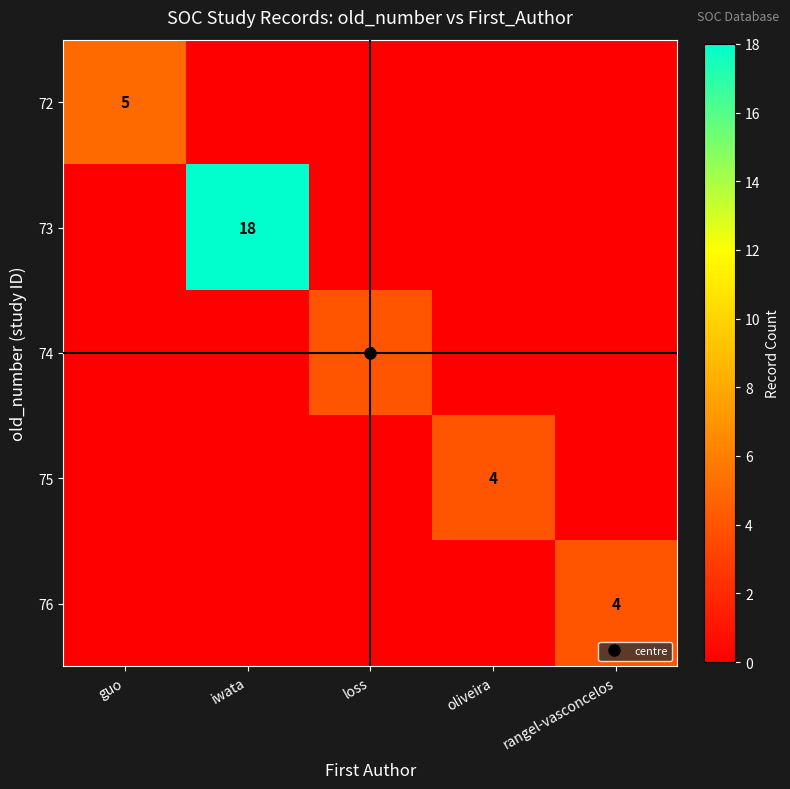

The 76 series shows 0 at guo. True or false?

True